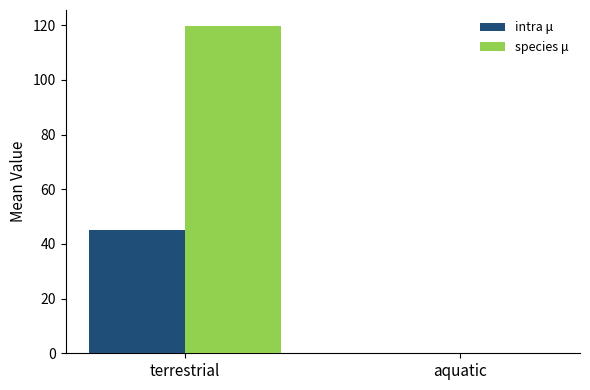

What is the sum of the species μ values at aquatic and terrestrial?

119.9